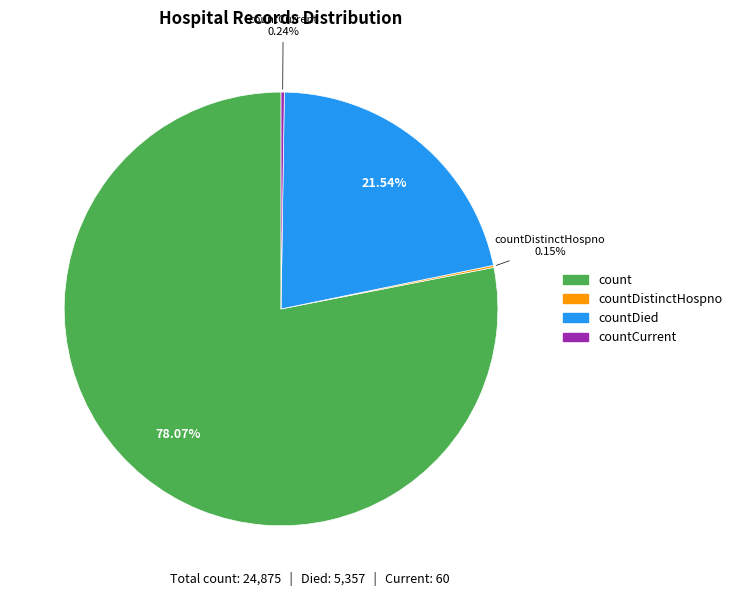

What is the largest slice in the pie chart?

count